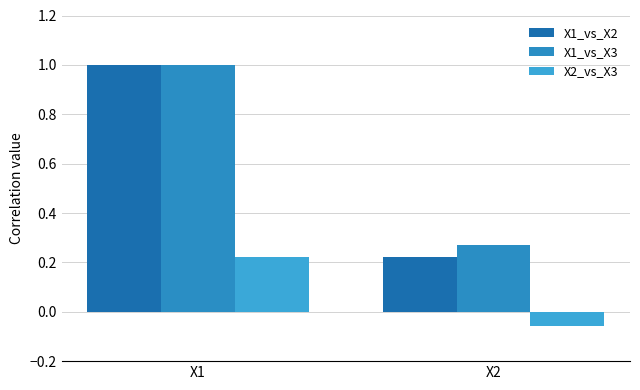

How many distinct data groups are displayed?

3